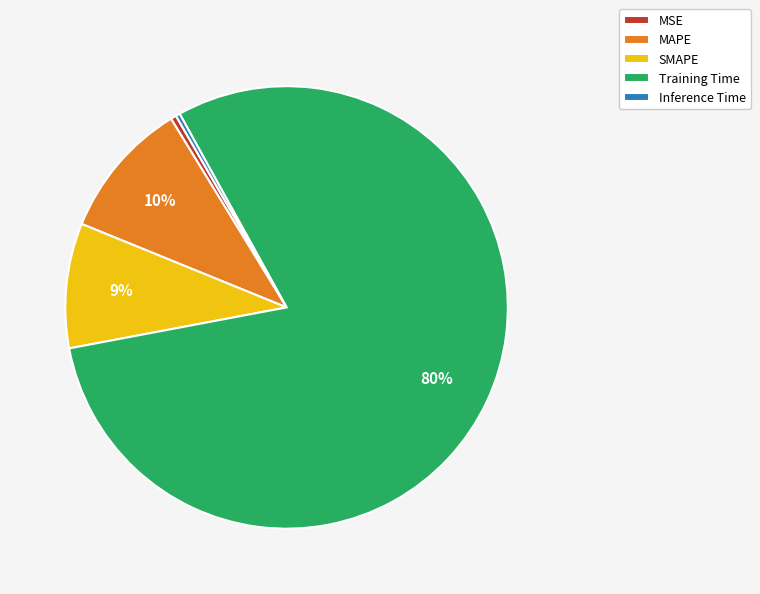

What is the largest slice in the pie chart?

Training Time